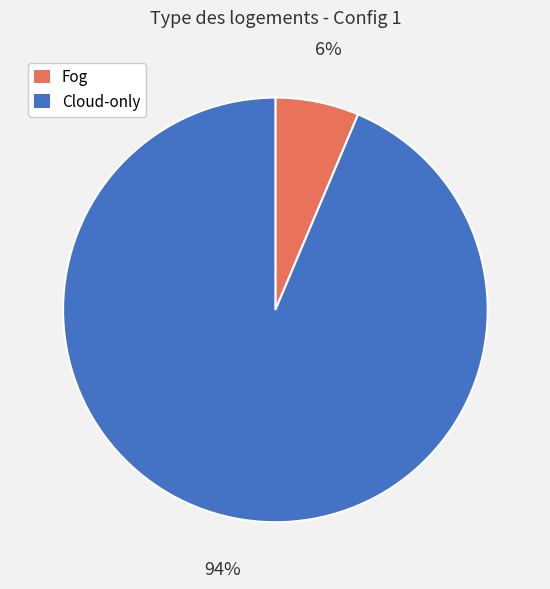

What is the smallest slice in the pie chart?

Fog